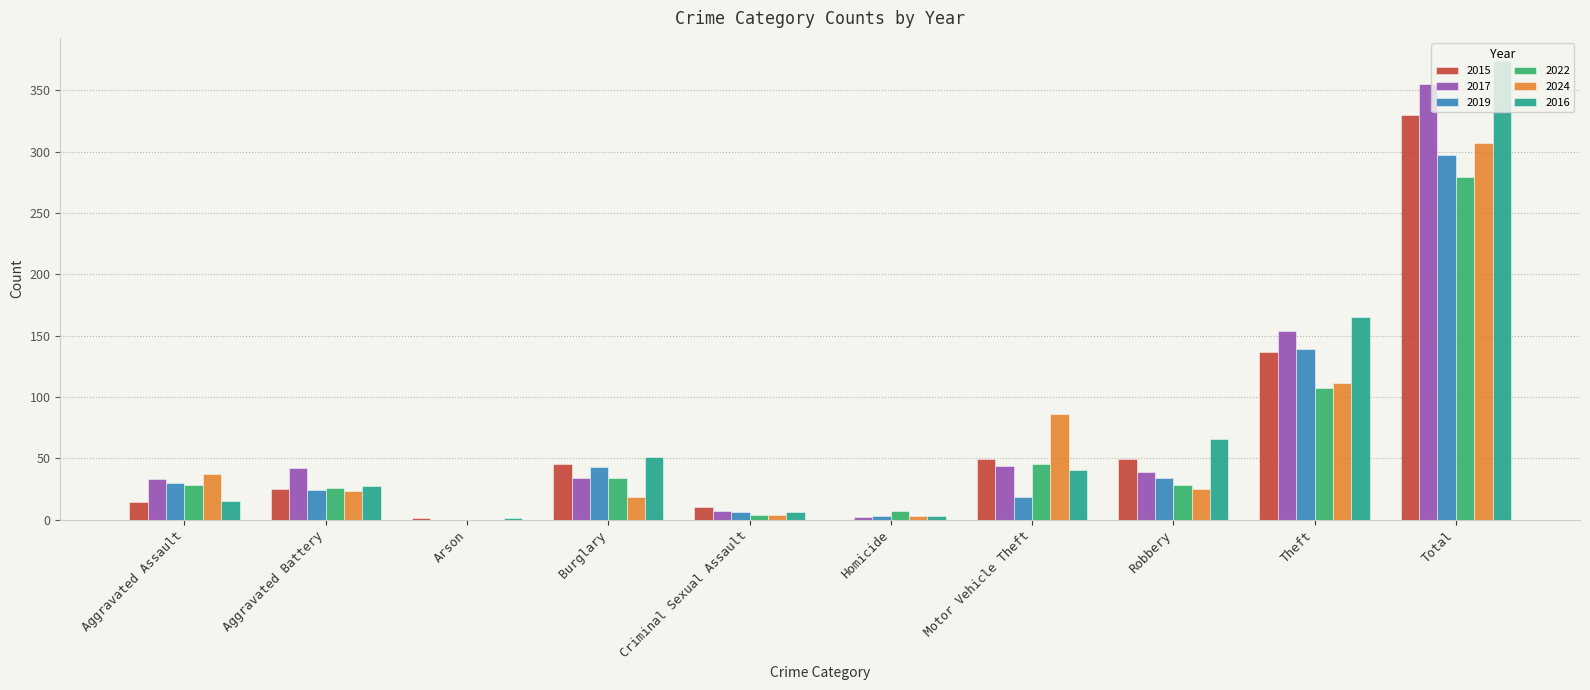

What is the total value across all series at Criminal Sexual Assault?

37